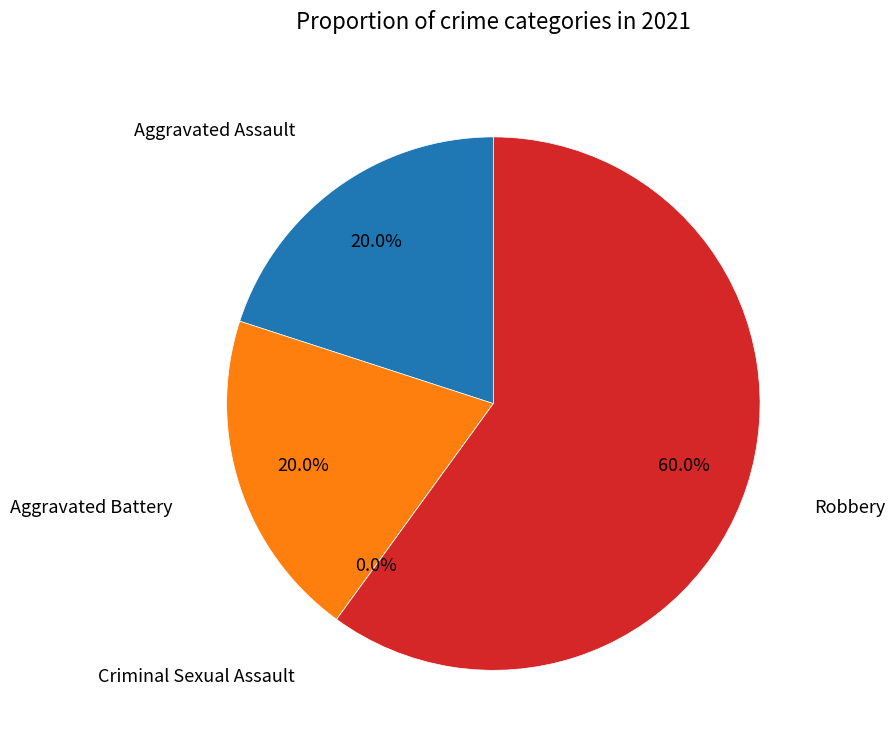

True or false: Robbery accounts for 68% of the total.

False